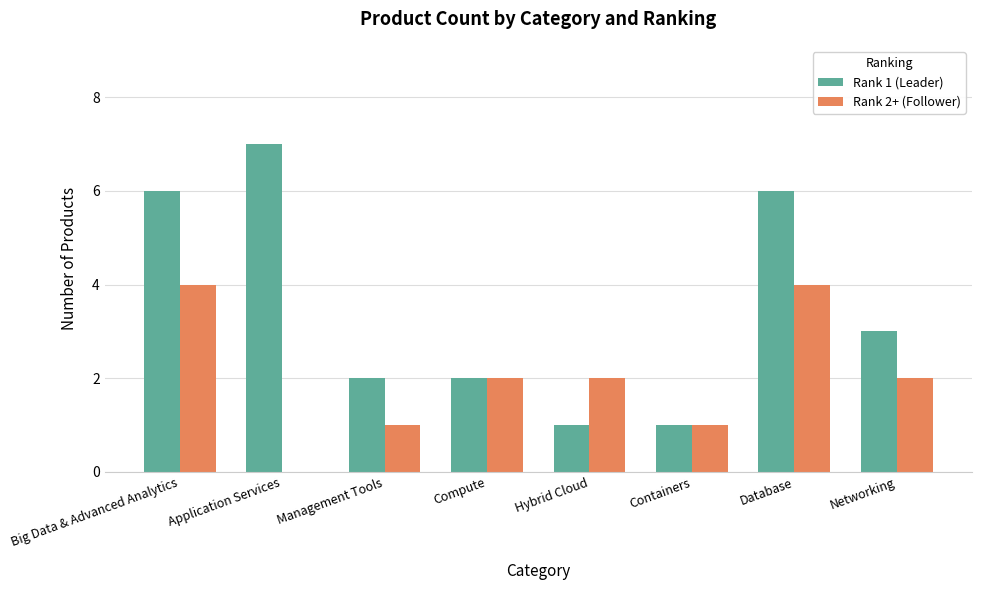

How many values in Rank 2+ (Follower) are above zero?

7